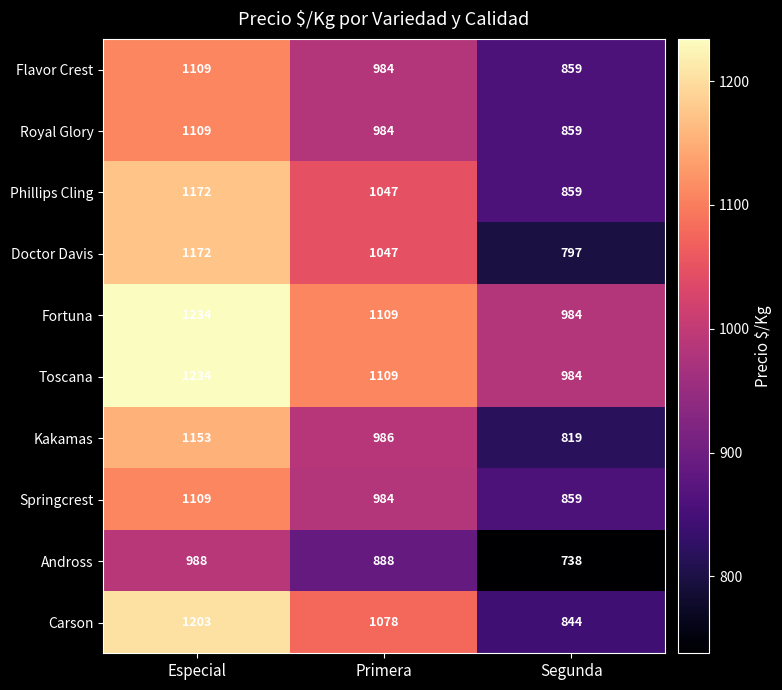

Rank the categories by Toscana value from lowest to highest.

Segunda, Primera, Especial